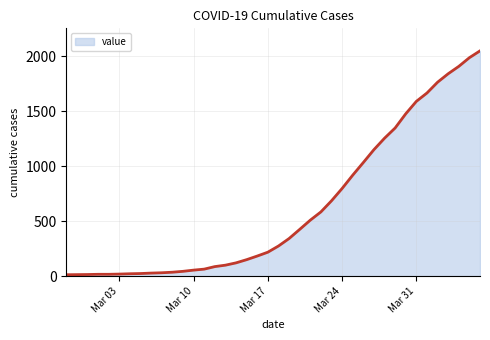

What is the label of the 4th point from the left?

2020-03-01